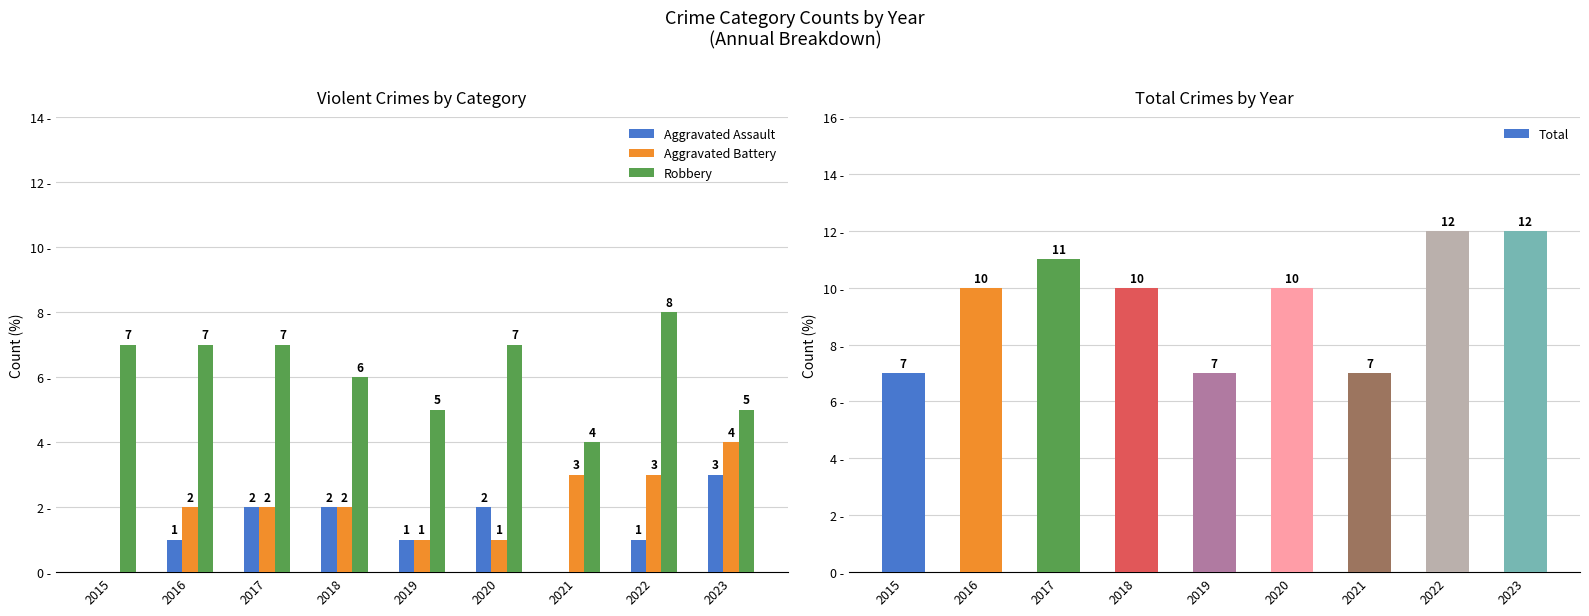

How many bars are there in total?

36